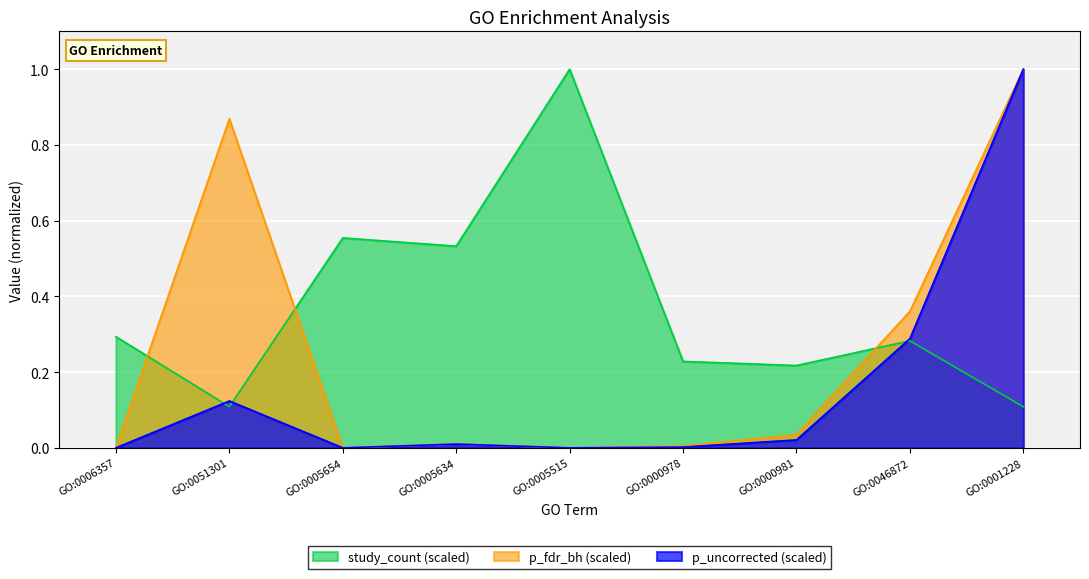

What is the maximum value shown in the chart?

1.0